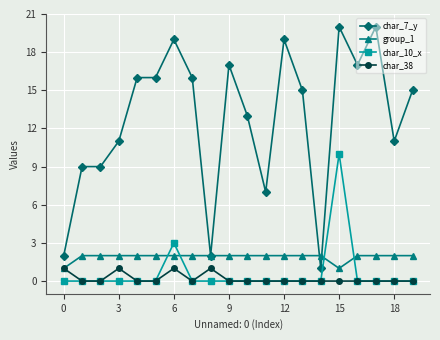

Which series has the largest total across all categories?

char_7_y